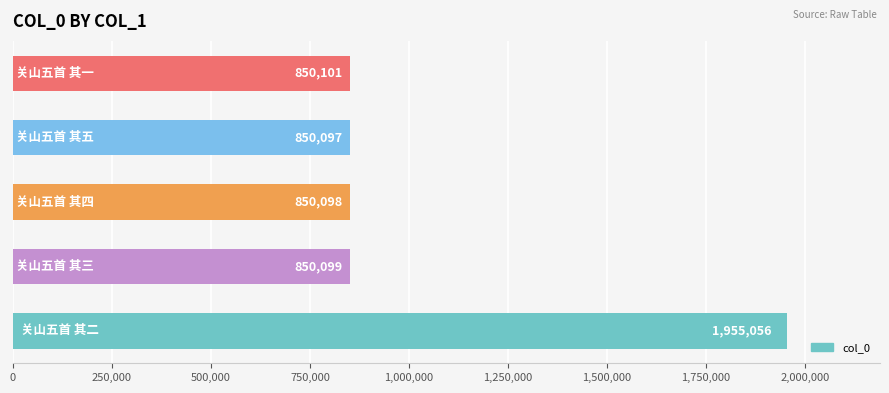

What is the difference between the second highest and second lowest values?

3